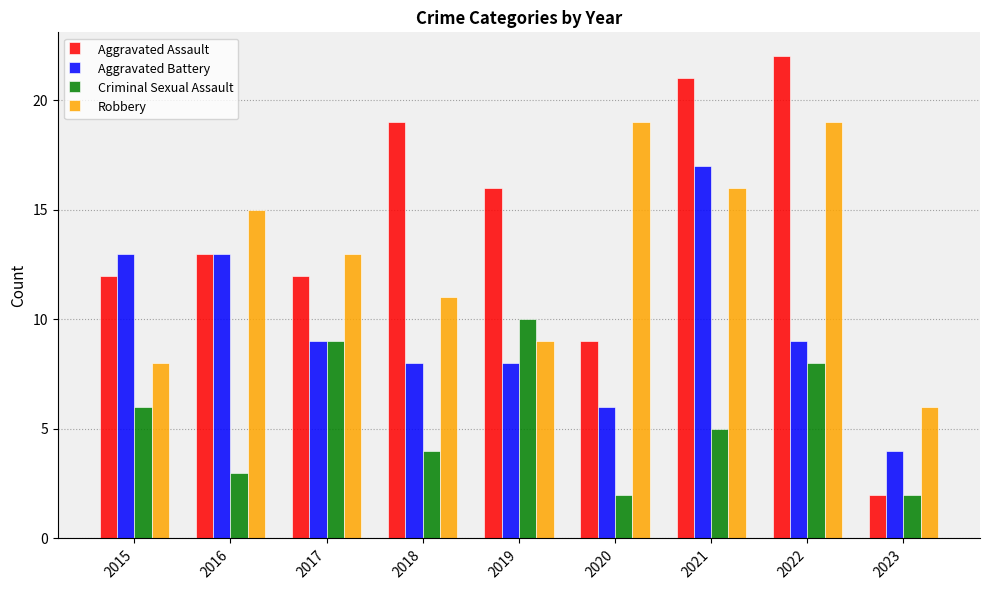

How many data points in Aggravated Battery are less than 9?

4